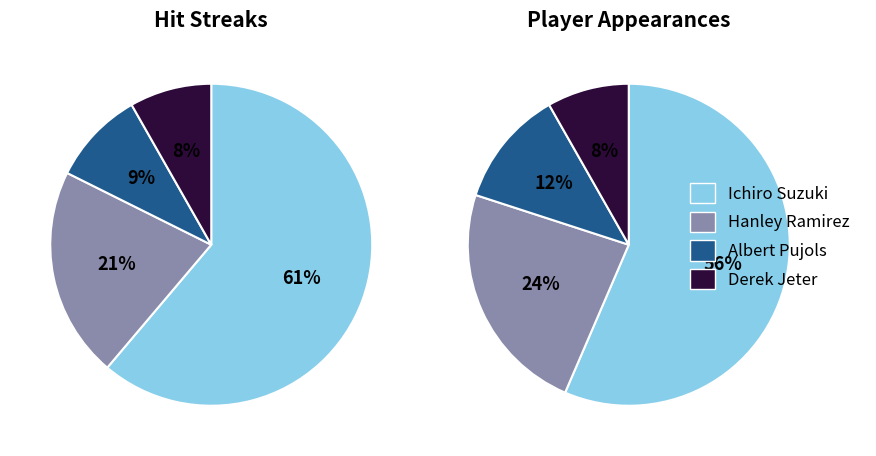

What is the change in value from Albert Pujols to Derek Jeter?

-1